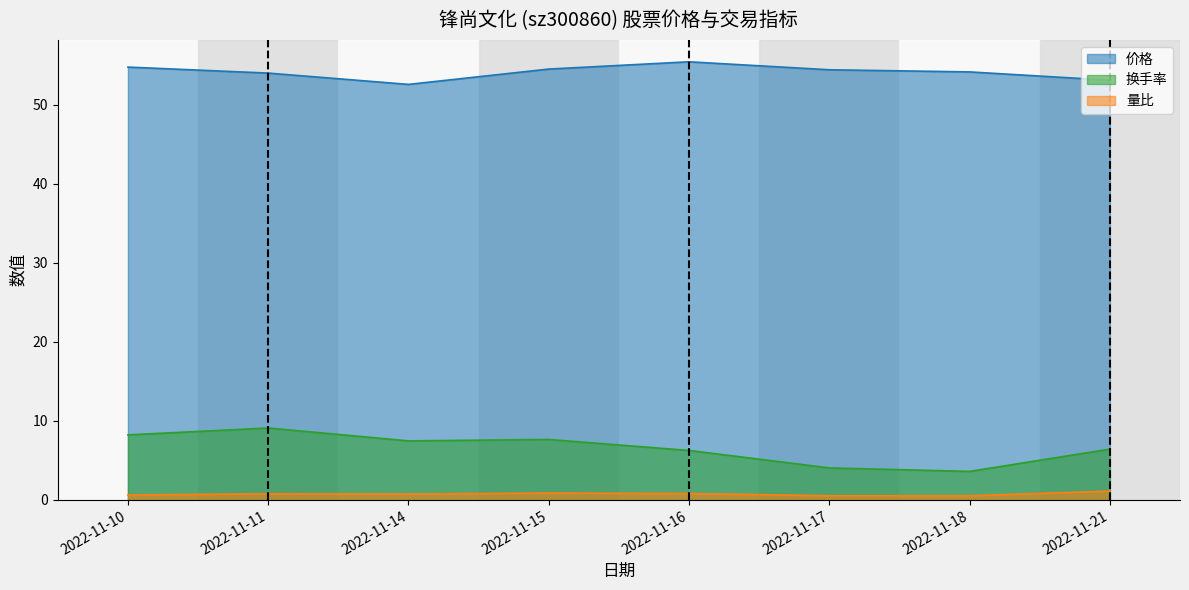

Which category has the highest value in the 换手率 series?

2022-11-11